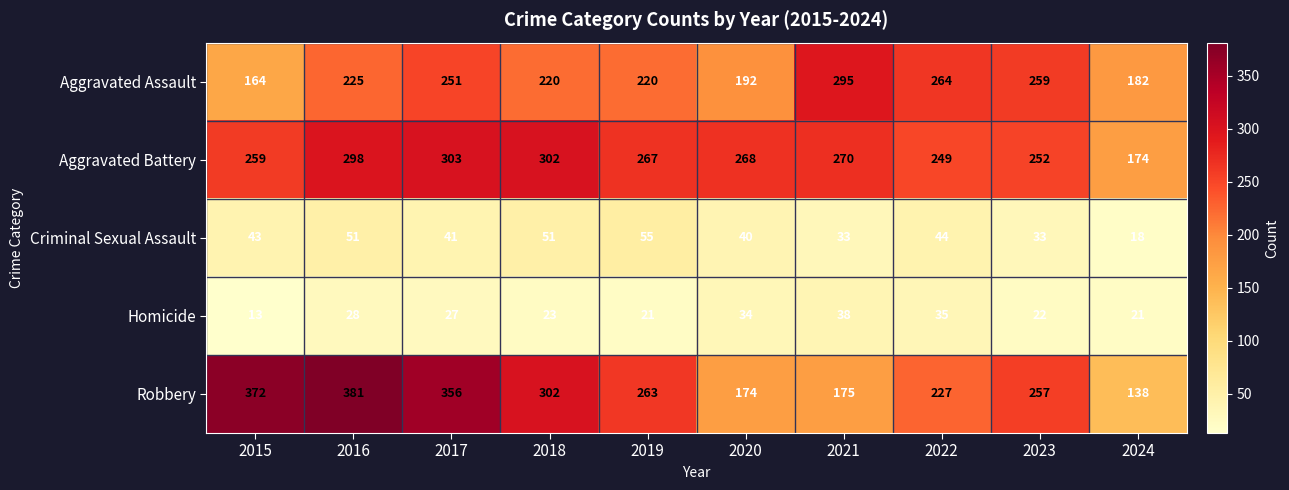

What value does the Homicide series have at 2022, to the nearest 10?

40